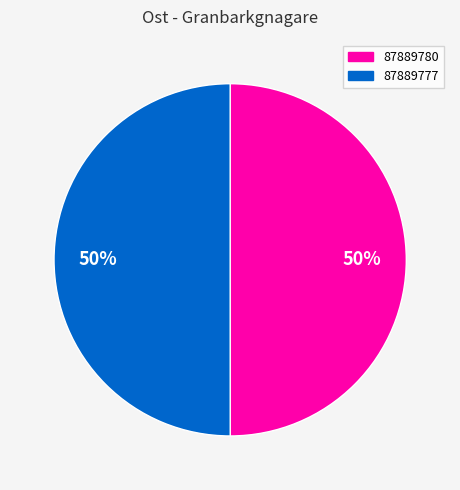

The 87889780 slice represents 50% of the pie. True or false?

True